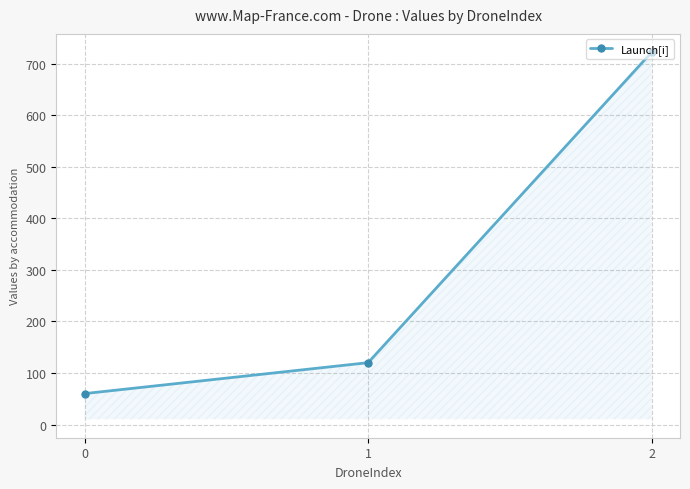

What is the average value?

300.7